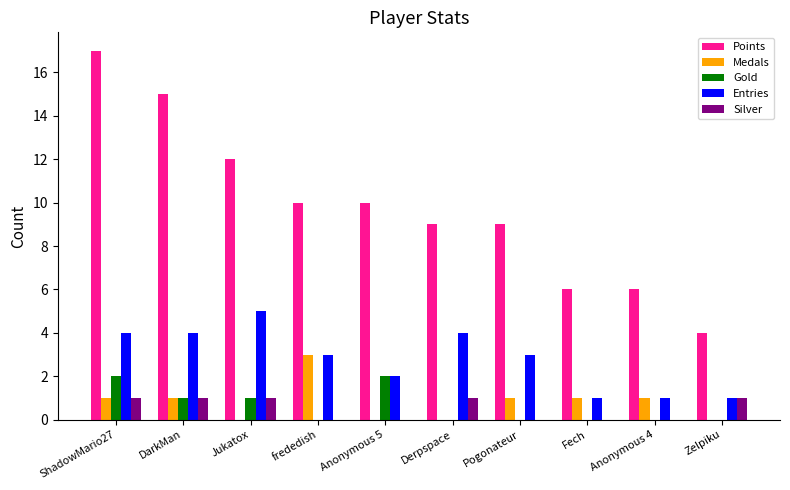

Reading left to right, extract all data points from this chart.

Points: ShadowMario27=17	DarkMan=15	Jukatox=12	frededish=10	Anonymous 5=10	Derpspace=9	Pogonateur=9	Fech=6	Anonymous 4=6	Zelpiku=4
Medals: ShadowMario27=1	DarkMan=1	Jukatox=0	frededish=3	Anonymous 5=0	Derpspace=0	Pogonateur=1	Fech=1	Anonymous 4=1	Zelpiku=0
Gold: ShadowMario27=2	DarkMan=1	Jukatox=1	frededish=0	Anonymous 5=2	Derpspace=0	Pogonateur=0	Fech=0	Anonymous 4=0	Zelpiku=0
Entries: ShadowMario27=4	DarkMan=4	Jukatox=5	frededish=3	Anonymous 5=2	Derpspace=4	Pogonateur=3	Fech=1	Anonymous 4=1	Zelpiku=1
Silver: ShadowMario27=1	DarkMan=1	Jukatox=1	frededish=0	Anonymous 5=0	Derpspace=1	Pogonateur=0	Fech=0	Anonymous 4=0	Zelpiku=1